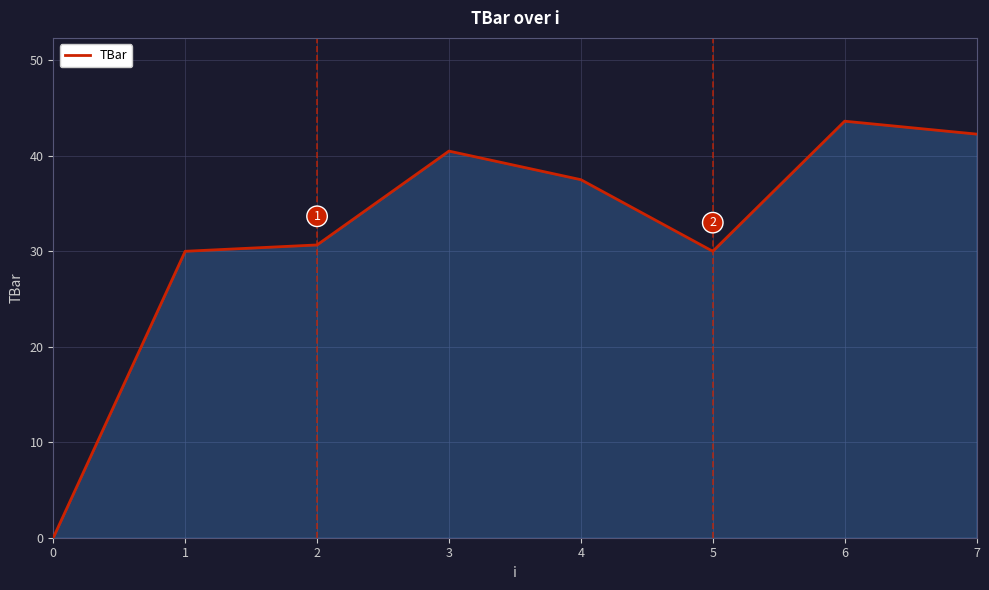

What is the sum of all values?

254.6